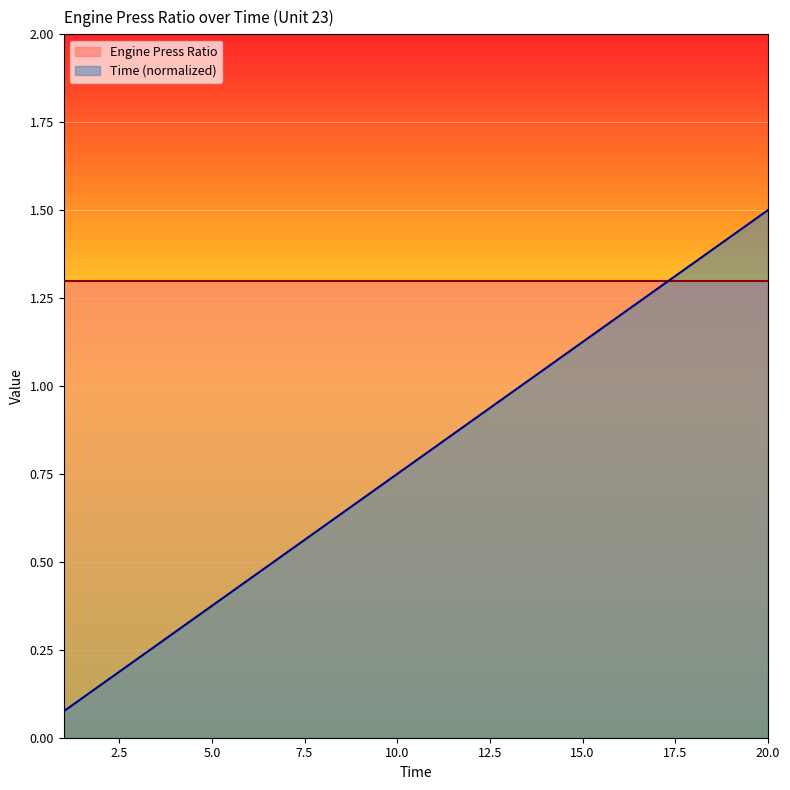

Rank the categories by value from lowest to highest.

1, 2, 3, 4, 5, 6, 7, 8, 9, 10, 11, 12, 13, 14, 15, 16, 17, 18, 19, 20